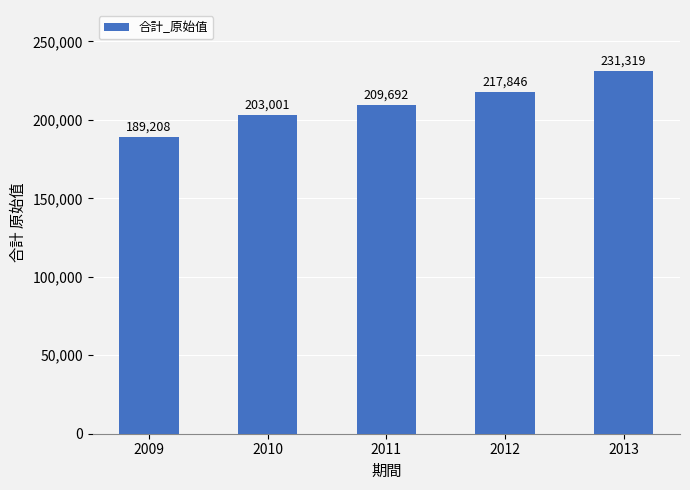

Rank the categories by value from lowest to highest.

2009, 2010, 2011, 2012, 2013